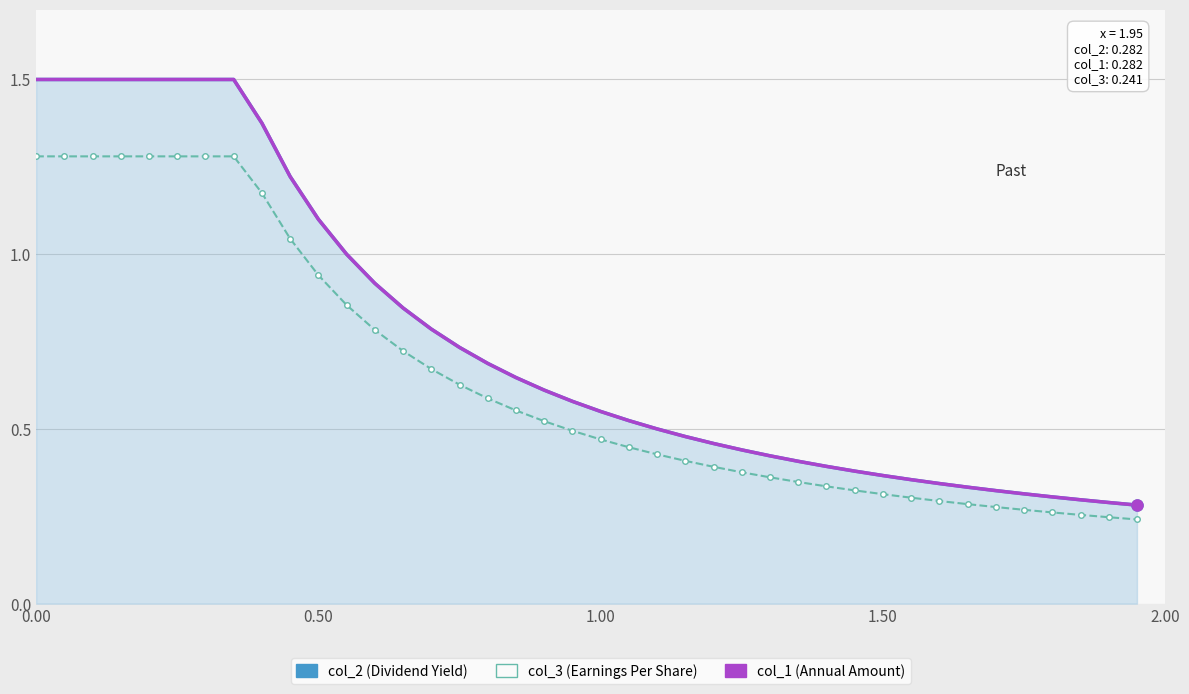

Which series has the widest spread of values?

col_2